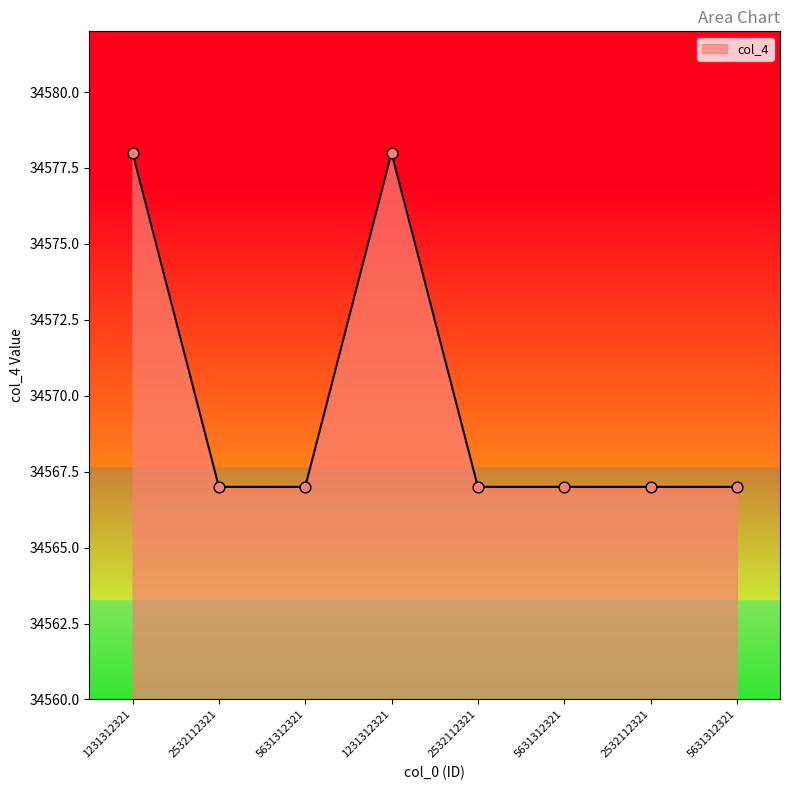

Is this an area chart (filled region under the line)?

Yes